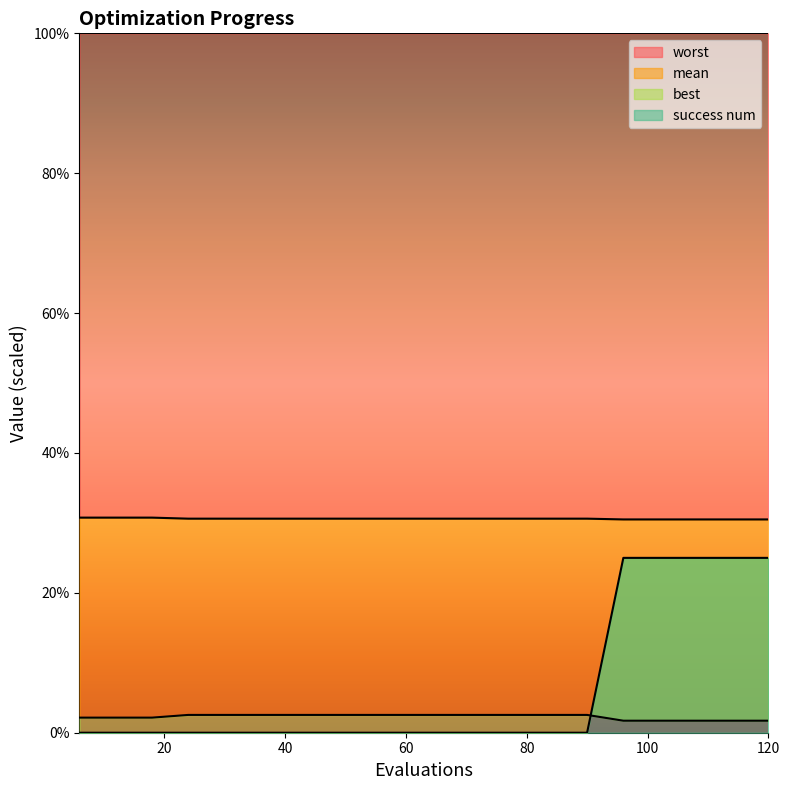

True or false: best has more than 0 points higher than both neighbors.

False